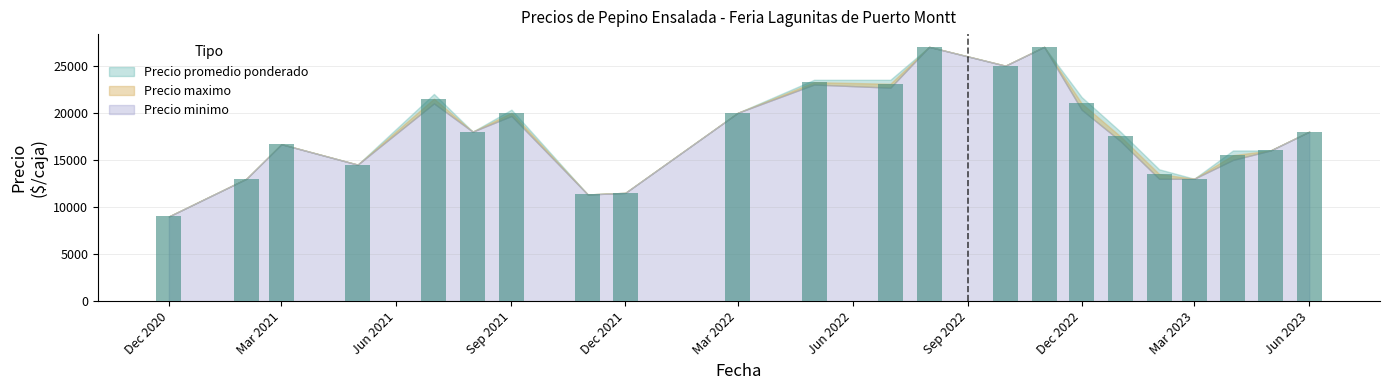

Count the number of categories in the chart.

22